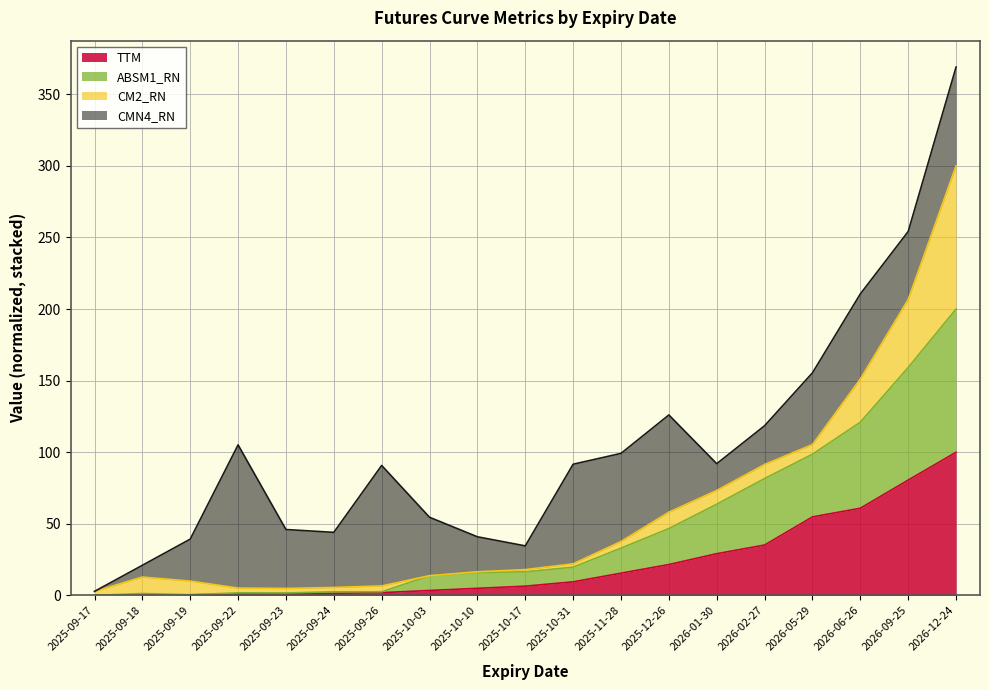

Does the chart display data point markers on the line(s)?

No